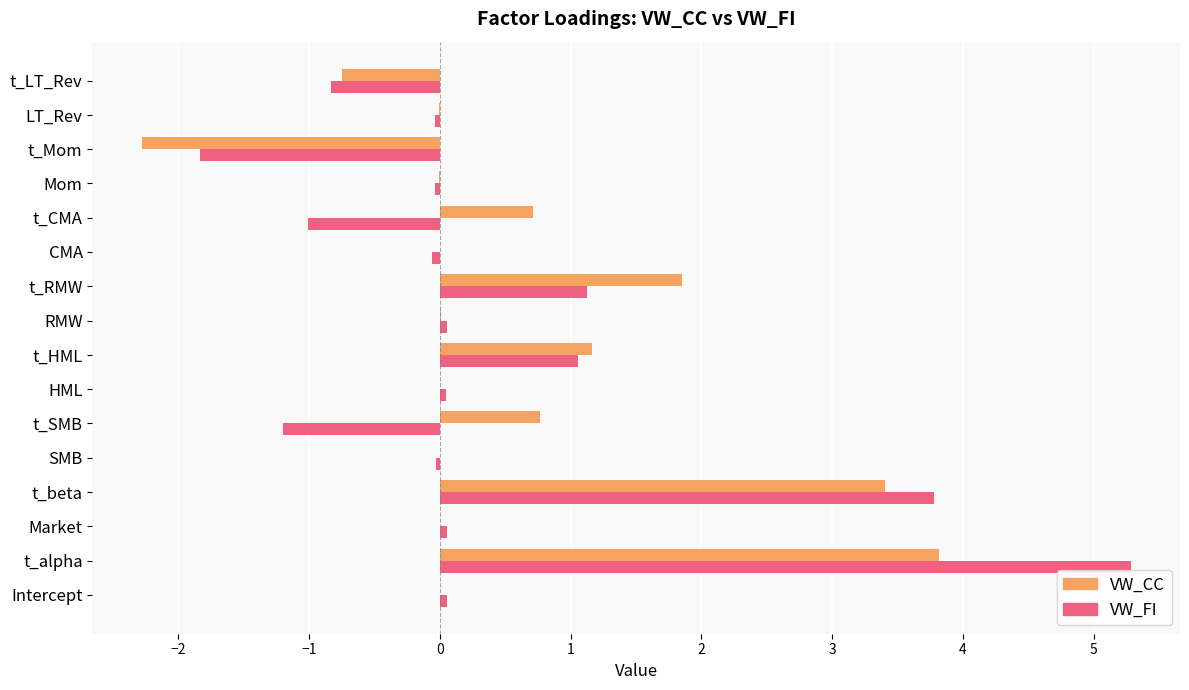

Which category has the highest value in the VW_CC series?

t_alpha